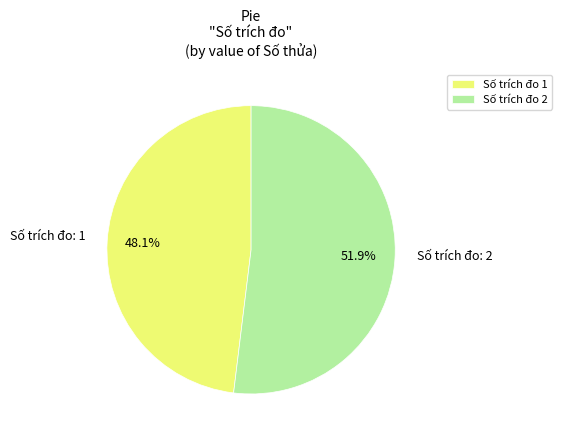

To the nearest percent, what is the difference between the largest and smallest slice percentages?

4%